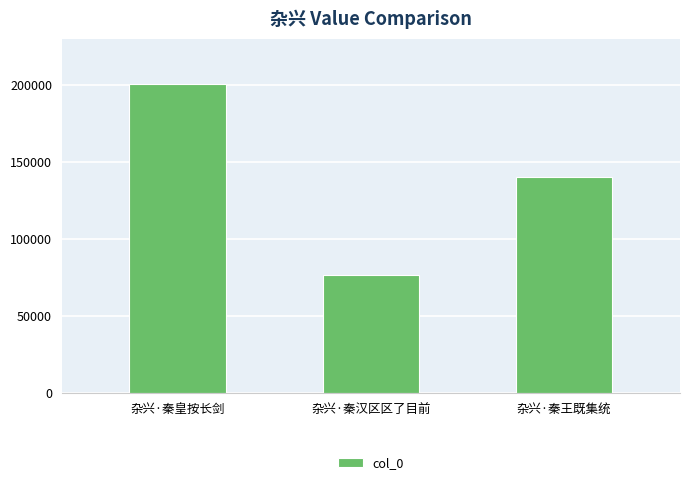

How many data points are less than 140548?

1